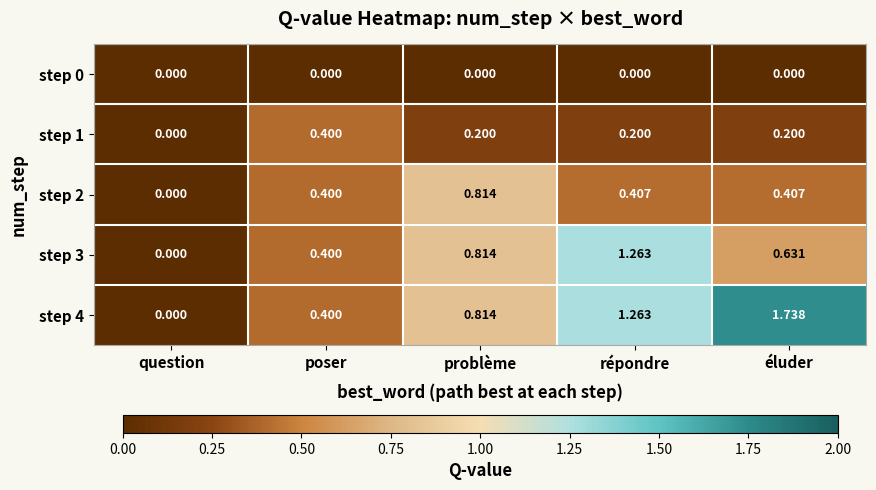

At which category is the sum across all series the highest?

répondre